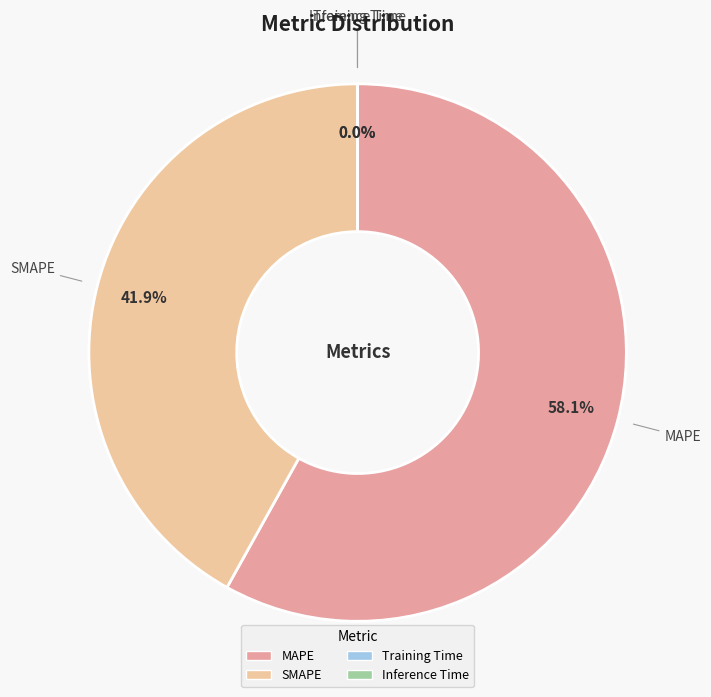

To the nearest percent, what is the average slice percentage?

25%